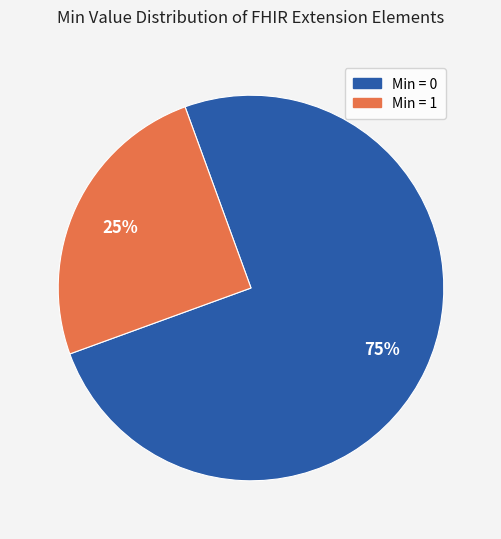

To the nearest percent, what is the average slice percentage?

50%